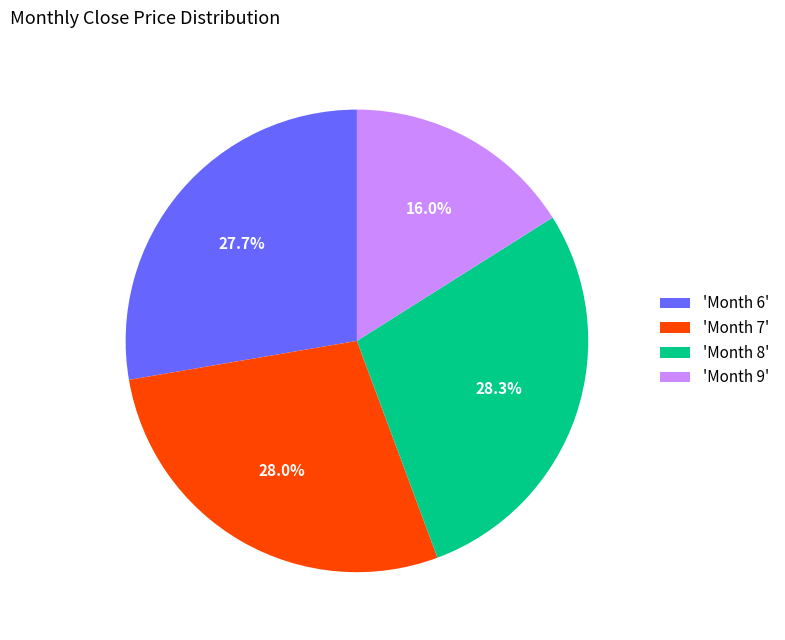

How much of the chart is everything except 'Month 8'?

71.7%